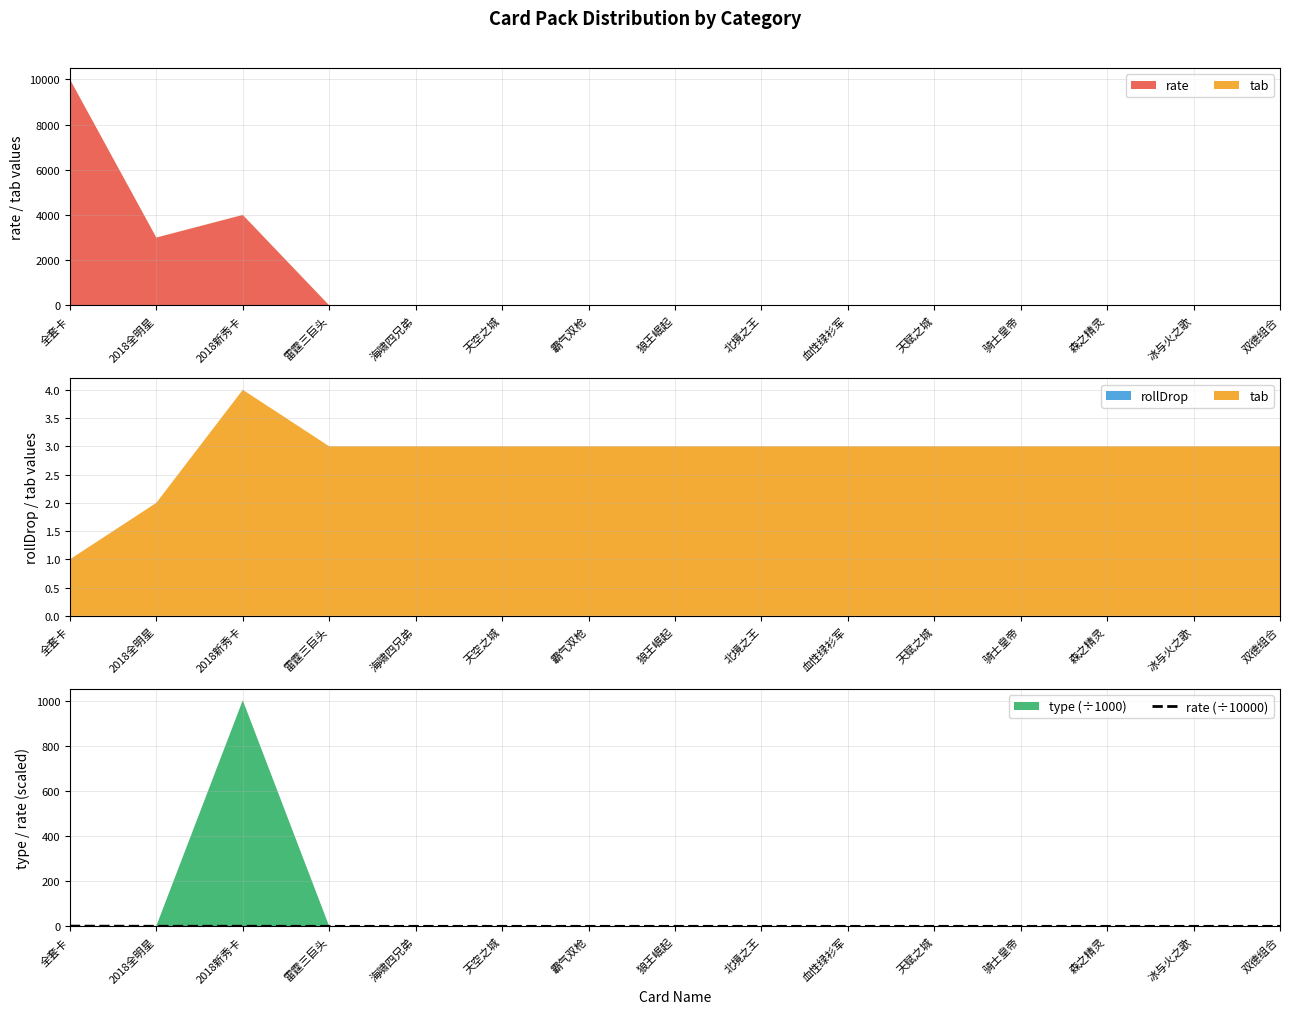

The rate (÷10000) series shows 0.0 at 天赋之城. True or false?

True